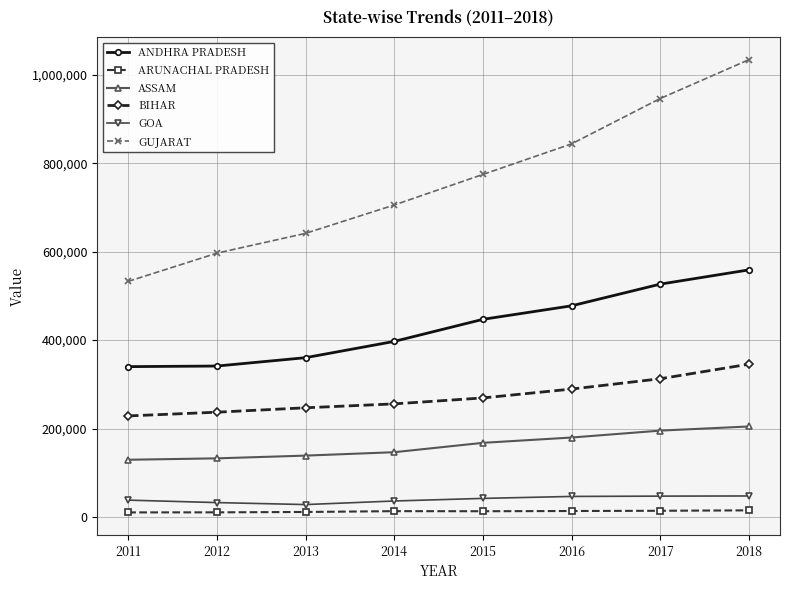

True or false: ASSAM and ARUNACHAL PRADESH intersect in this chart.

False